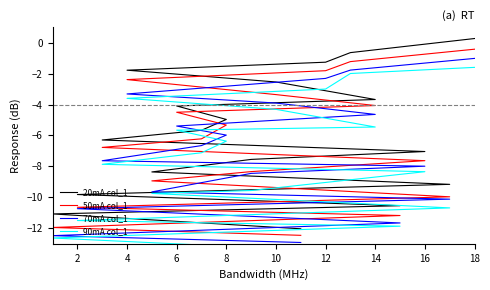

What is the average value of the 90mA col_1 series?

-7.5